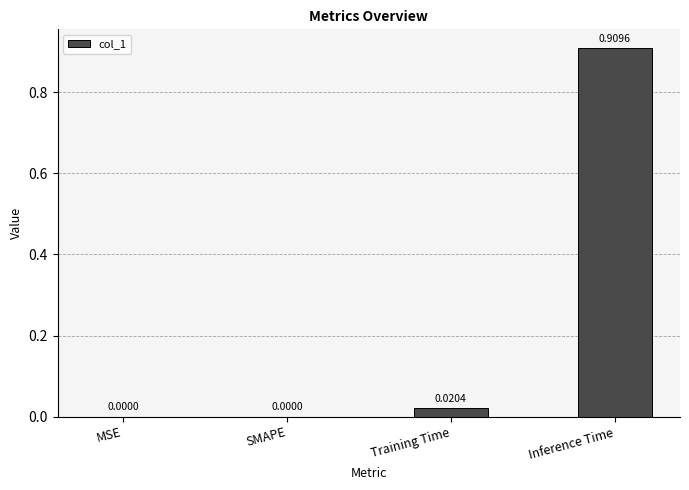

What is the change in value from SMAPE to Inference Time?

+0.9